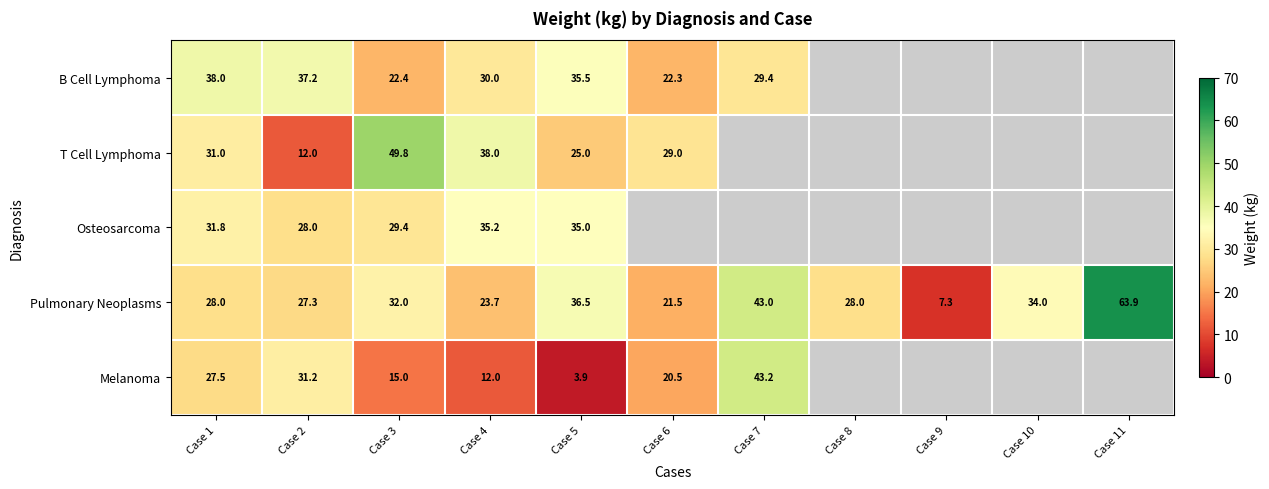

Is it true that Melanoma equals 19.8 at Case 4?

False